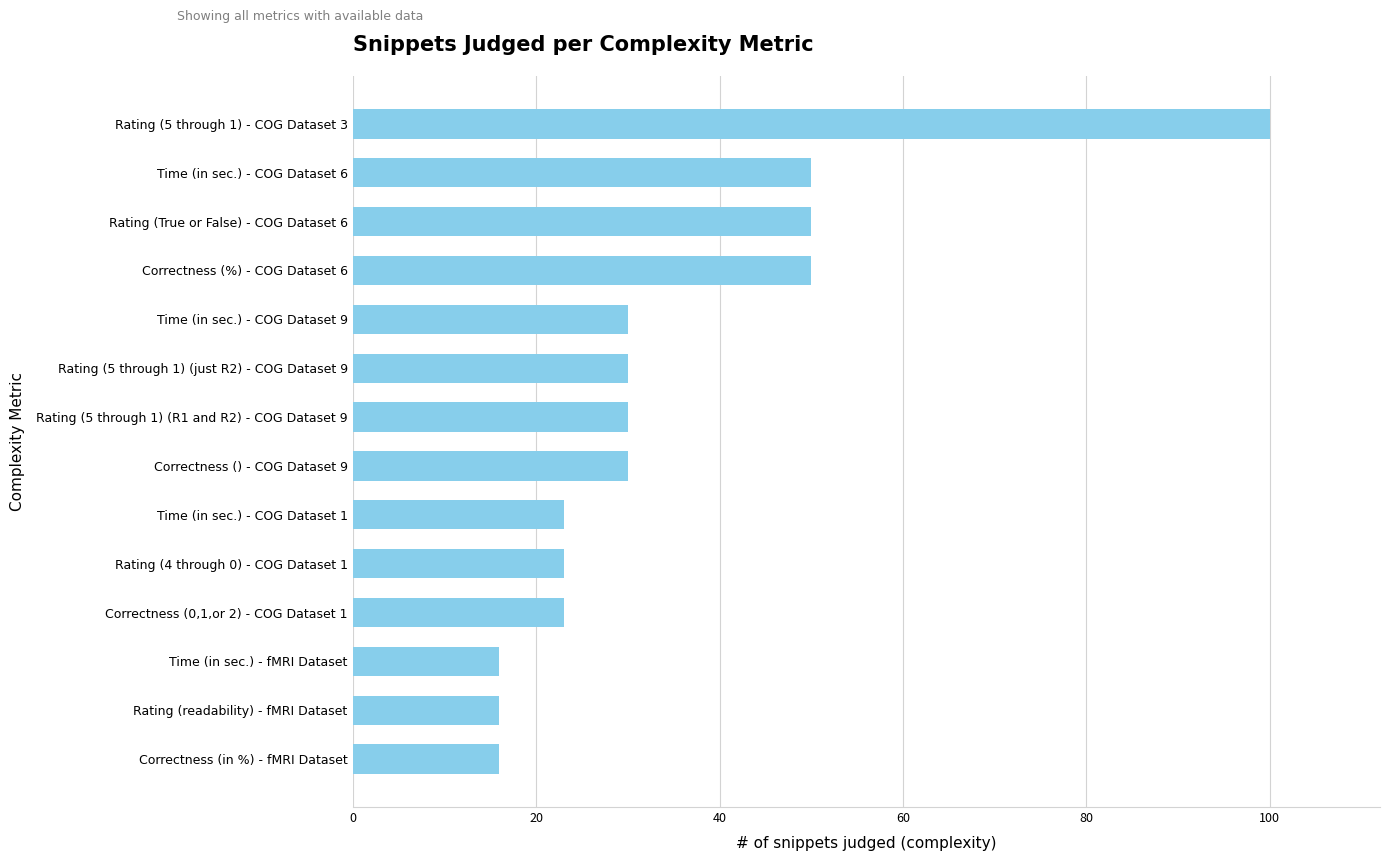

What is the ratio of the value at Correctness (0,1,or 2) - COG Dataset 1 to the value at Rating (True or False) - COG Dataset 6?

0.5